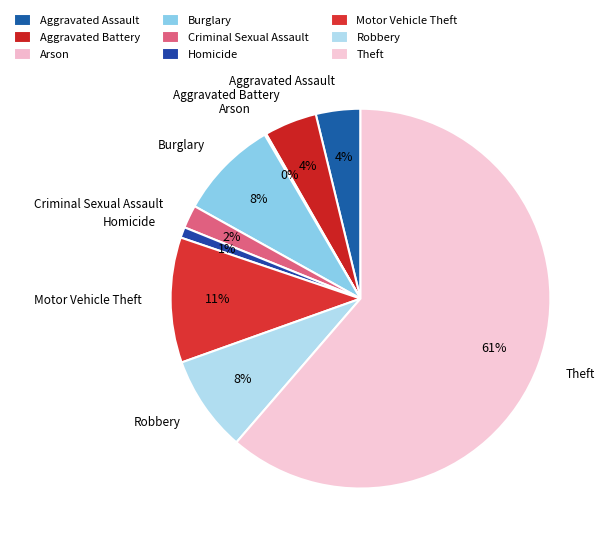

What percentage is the Criminal Sexual Assault slice, to the nearest percent?

2%